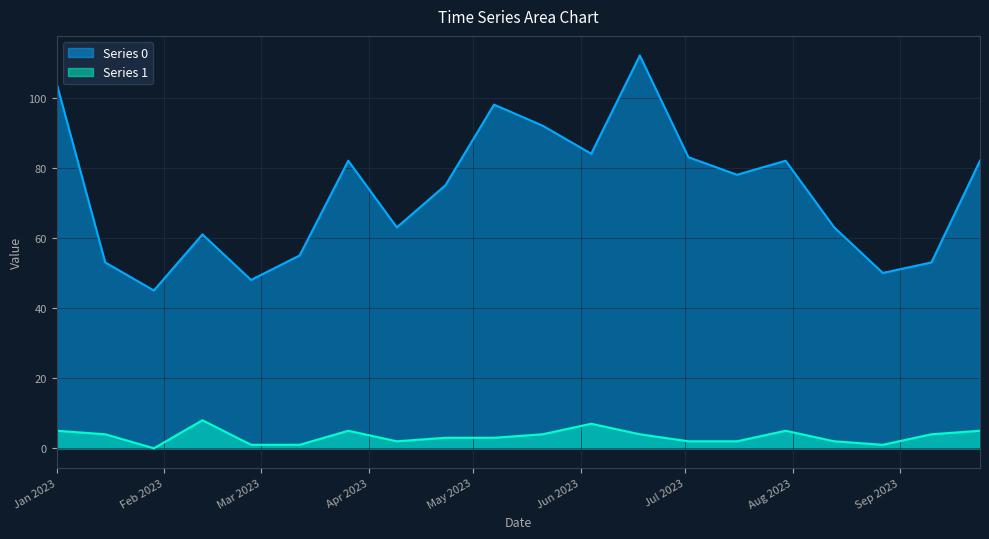

Which category has the lowest value in the Series 1 series?

2023-01-29